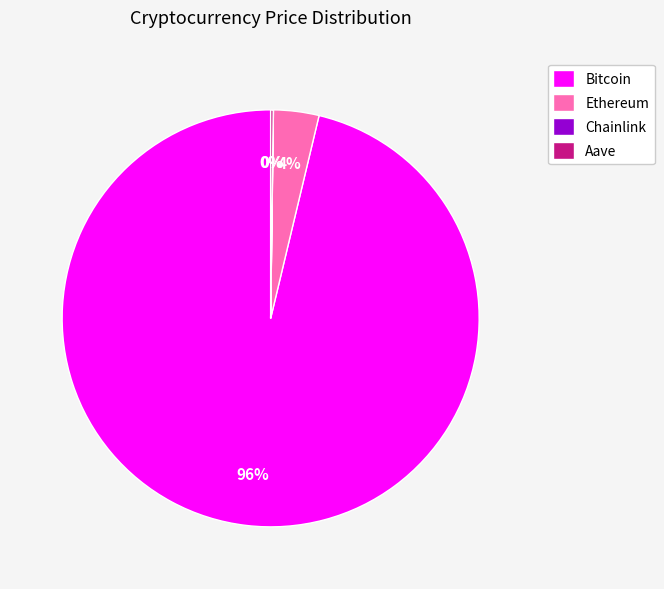

To the nearest percent, what portion does Ethereum represent?

4%